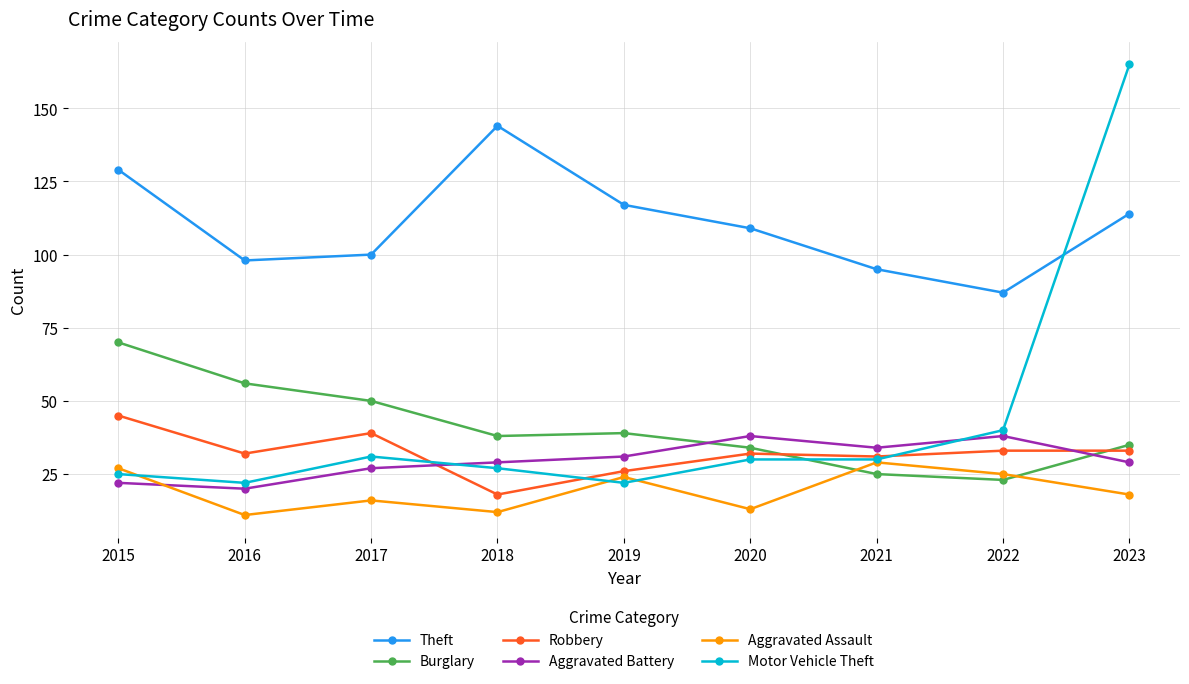

The value of Motor Vehicle Theft at 2020 is 30. True or false?

True